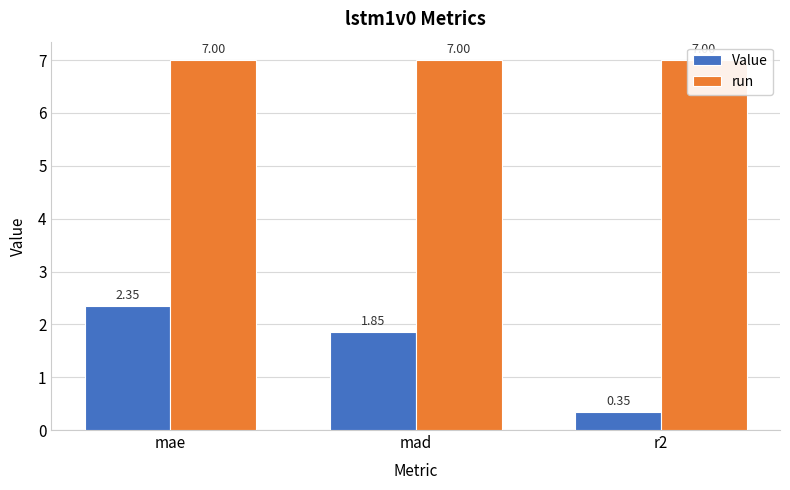

What are all the series names shown in the legend?

Value, run